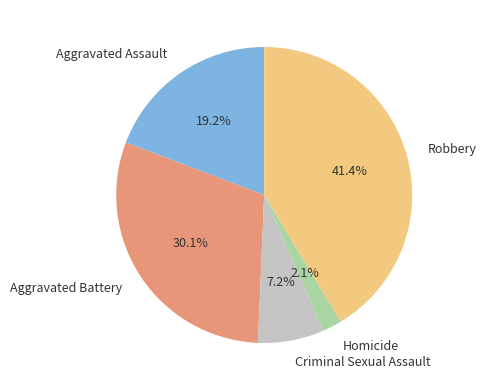

What is the ratio of the value at Criminal Sexual Assault to the value at Homicide?

3.4